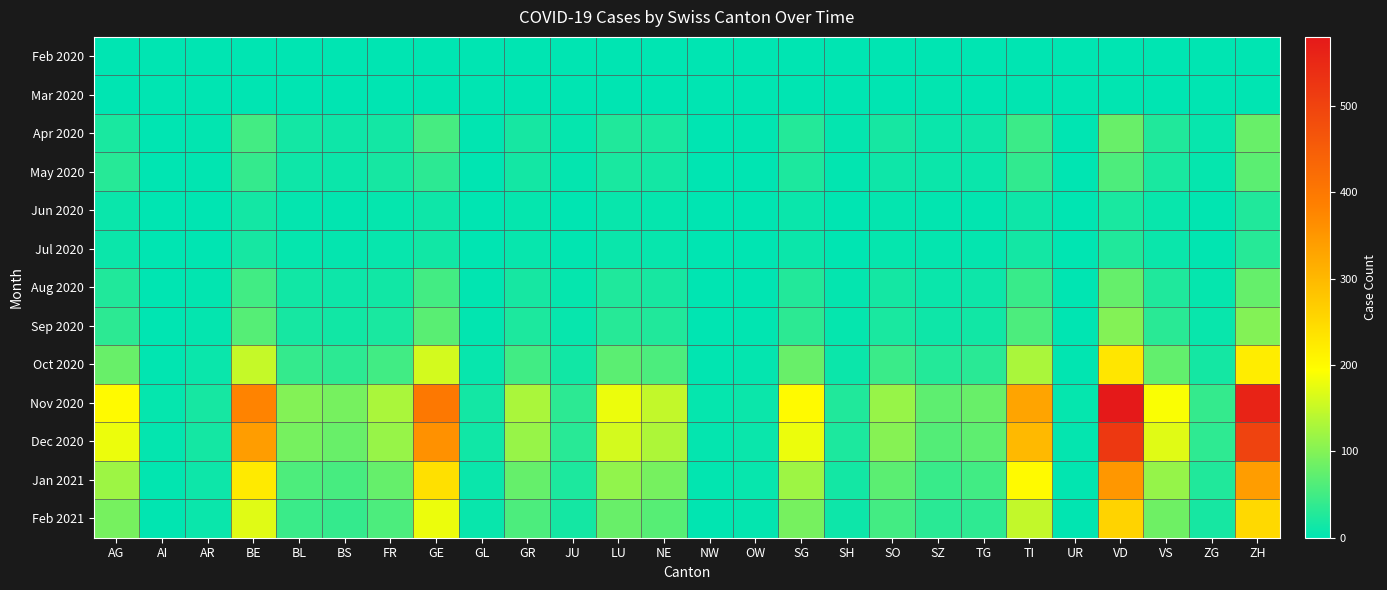

Reading left to right, extract all data points from this chart.

Feb 2020: AG=0	AI=0	AR=0	BE=0	BL=0	BS=0	FR=0	GE=0	GL=0	GR=0	JU=0	LU=0	NE=0	NW=0	OW=0	SG=0	SH=0	SO=0	SZ=0	TG=0	TI=0	UR=0	VD=0	VS=0	ZG=0	ZH=0
Mar 2020: AG=0	AI=0	AR=0	BE=0	BL=0	BS=0	FR=0	GE=0	GL=0	GR=0	JU=0	LU=0	NE=0	NW=0	OW=0	SG=0	SH=0	SO=0	SZ=3	TG=0	TI=2	UR=0	VD=2	VS=1	ZG=1	ZH=0
Apr 2020: AG=20	AI=1	AR=3	BE=52	BL=15	BS=12	FR=15	GE=54	GL=2	GR=18	JU=5	LU=25	NE=20	NW=1	OW=2	SG=28	SH=4	SO=17	SZ=8	TG=12	TI=46	UR=1	VD=80	VS=25	ZG=6	ZH=80
May 2020: AG=30	AI=0	AR=2	BE=40	BL=12	BS=10	FR=18	GE=35	GL=1	GR=15	JU=4	LU=20	NE=15	NW=1	OW=1	SG=22	SH=3	SO=12	SZ=10	TG=9	TI=38	UR=0	VD=60	VS=20	ZG=5	ZH=70
Jun 2020: AG=8	AI=0	AR=1	BE=15	BL=4	BS=3	FR=5	GE=12	GL=0	GR=5	JU=1	LU=7	NE=5	NW=0	OW=0	SG=8	SH=1	SO=4	SZ=3	TG=3	TI=12	UR=0	VD=20	VS=7	ZG=2	ZH=25
Jul 2020: AG=10	AI=0	AR=1	BE=18	BL=5	BS=4	FR=6	GE=14	GL=0	GR=6	JU=2	LU=9	NE=6	NW=0	OW=0	SG=10	SH=1	SO=5	SZ=4	TG=4	TI=15	UR=0	VD=25	VS=8	ZG=2	ZH=30
Aug 2020: AG=25	AI=1	AR=3	BE=50	BL=14	BS=11	FR=14	GE=52	GL=2	GR=17	JU=5	LU=24	NE=19	NW=1	OW=1	SG=27	SH=4	SO=16	SZ=8	TG=11	TI=44	UR=1	VD=78	VS=24	ZG=5	ZH=78
Sep 2020: AG=35	AI=1	AR=4	BE=65	BL=18	BS=14	FR=20	GE=68	GL=3	GR=22	JU=6	LU=30	NE=25	NW=1	OW=2	SG=35	SH=5	SO=20	SZ=12	TG=14	TI=58	UR=1	VD=100	VS=32	ZG=7	ZH=100
Oct 2020: AG=80	AI=2	AR=8	BE=150	BL=40	BS=35	FR=50	GE=160	GL=6	GR=50	JU=14	LU=70	NE=58	NW=2	OW=4	SG=80	SH=10	SO=45	SZ=28	TG=32	TI=130	UR=2	VD=230	VS=75	ZG=16	ZH=220
Nov 2020: AG=200	AI=5	AR=18	BE=380	BL=100	BS=90	FR=130	GE=400	GL=15	GR=130	JU=35	LU=180	NE=148	NW=5	OW=10	SG=200	SH=25	SO=115	SZ=72	TG=80	TI=330	UR=5	VD=580	VS=190	ZG=40	ZH=560
Dec 2020: AG=180	AI=4	AR=16	BE=340	BL=90	BS=80	FR=115	GE=360	GL=13	GR=115	JU=31	LU=160	NE=132	NW=4	OW=9	SG=180	SH=22	SO=102	SZ=64	TG=72	TI=298	UR=4	VD=520	VS=170	ZG=36	ZH=500
Jan 2021: AG=120	AI=3	AR=11	BE=225	BL=60	BS=55	FR=78	GE=240	GL=9	GR=78	JU=22	LU=110	NE=90	NW=3	OW=6	SG=120	SH=15	SO=70	SZ=44	TG=50	TI=200	UR=3	VD=350	VS=114	ZG=25	ZH=340
Feb 2021: AG=90	AI=2	AR=8	BE=170	BL=45	BS=40	FR=58	GE=180	GL=7	GR=58	JU=16	LU=80	NE=66	NW=2	OW=4	SG=90	SH=11	SO=52	SZ=32	TG=36	TI=148	UR=2	VD=260	VS=84	ZG=18	ZH=250